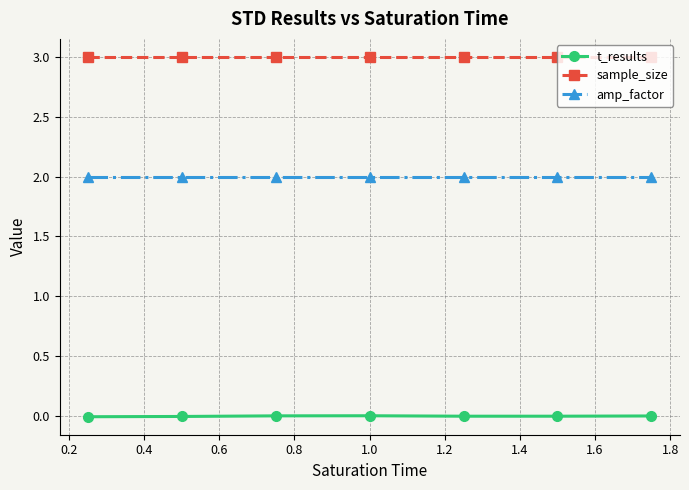

How many data points does each series have?

7